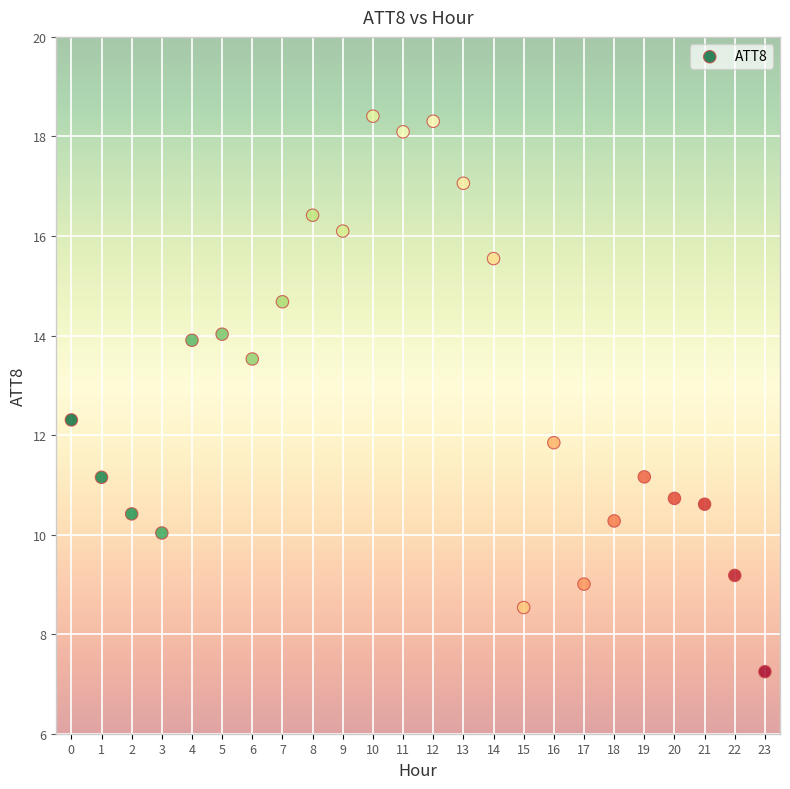

What is the range of Y values (max minus min)?

11.2